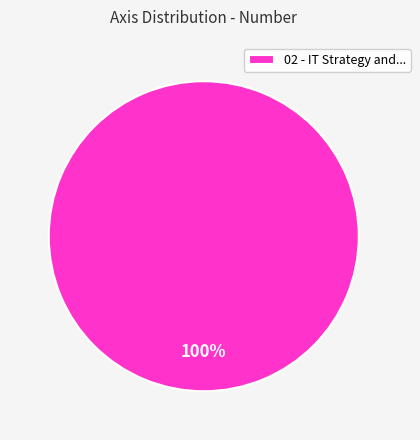

Is it true that 02 - IT Strategy and... is 94% of the pie?

False